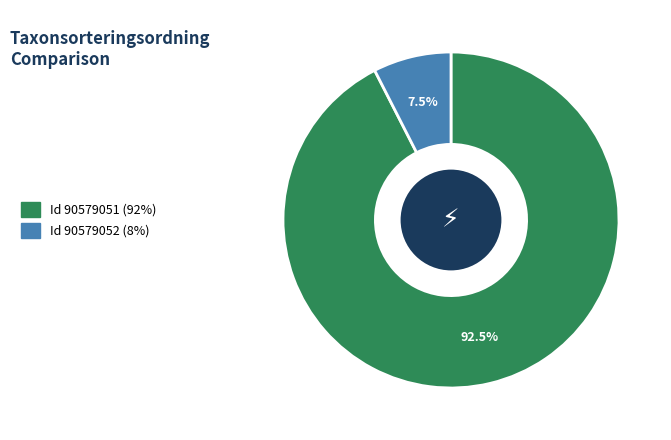

Is there any slice that represents more than half of the pie?

Yes